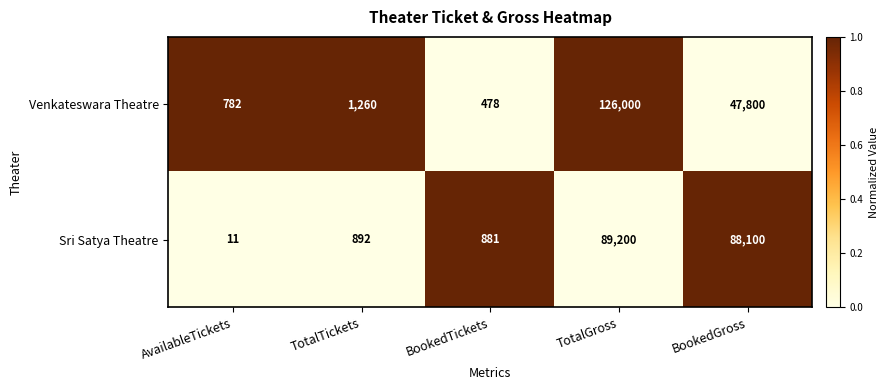

Which category has the highest value across all series?

TotalGross